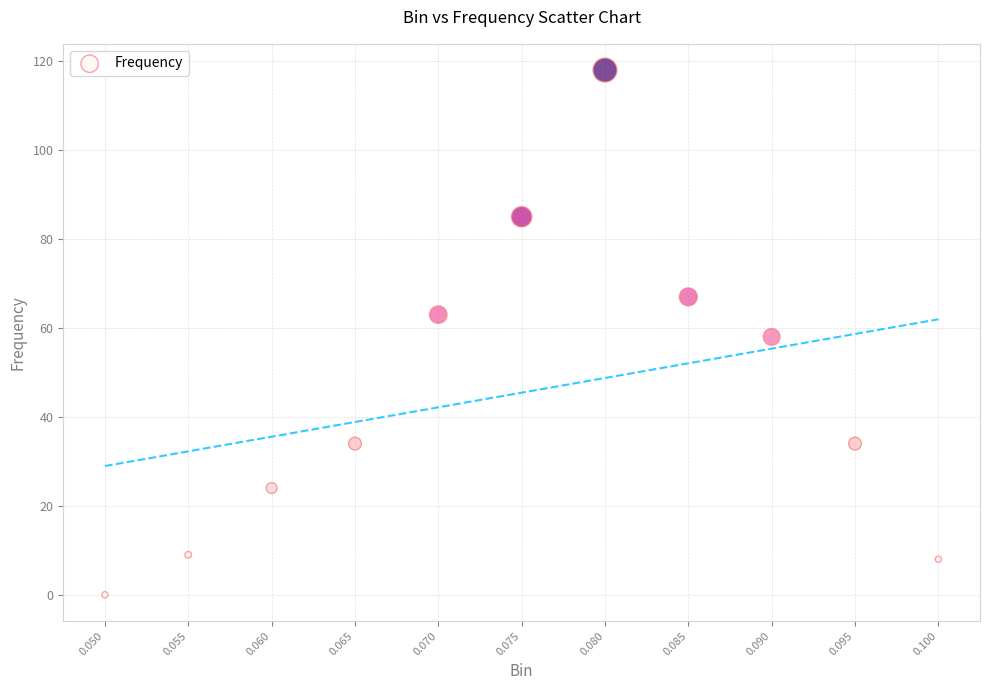

What is the average Y value?

45